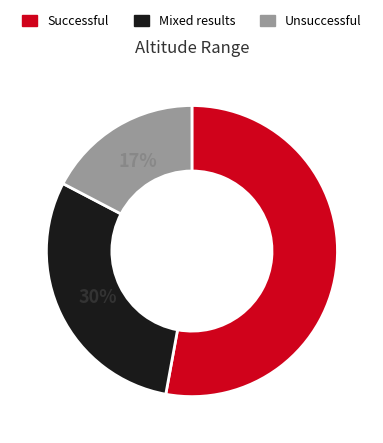

To the nearest percent, what is the average slice percentage?

33%